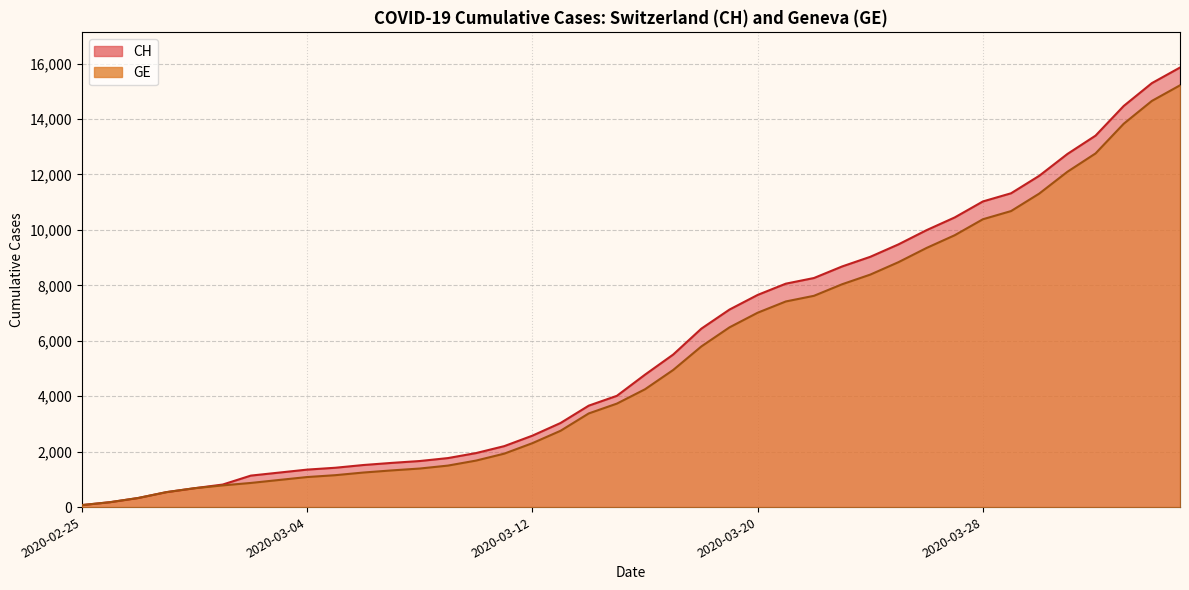

How many lines are shown in the chart?

2